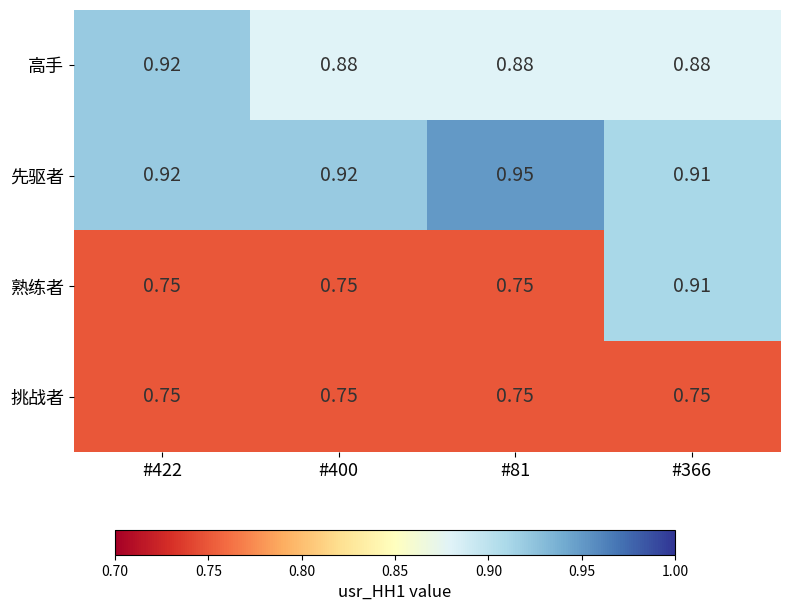

Which series has the largest total across all categories?

先驱者